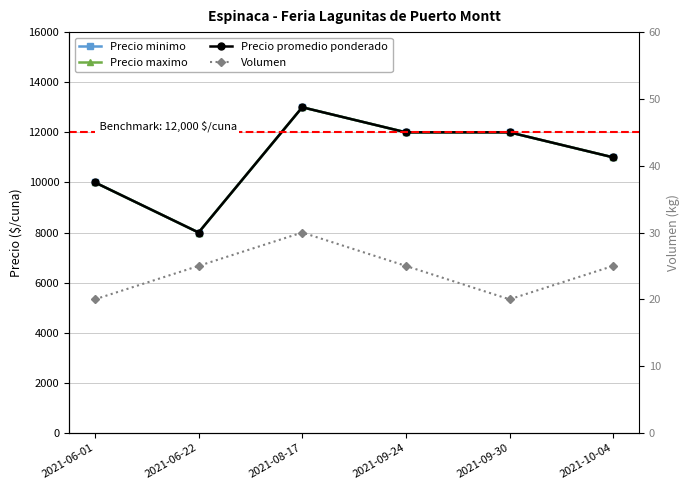

What is the label of the 3rd point from the right?

2021-09-24